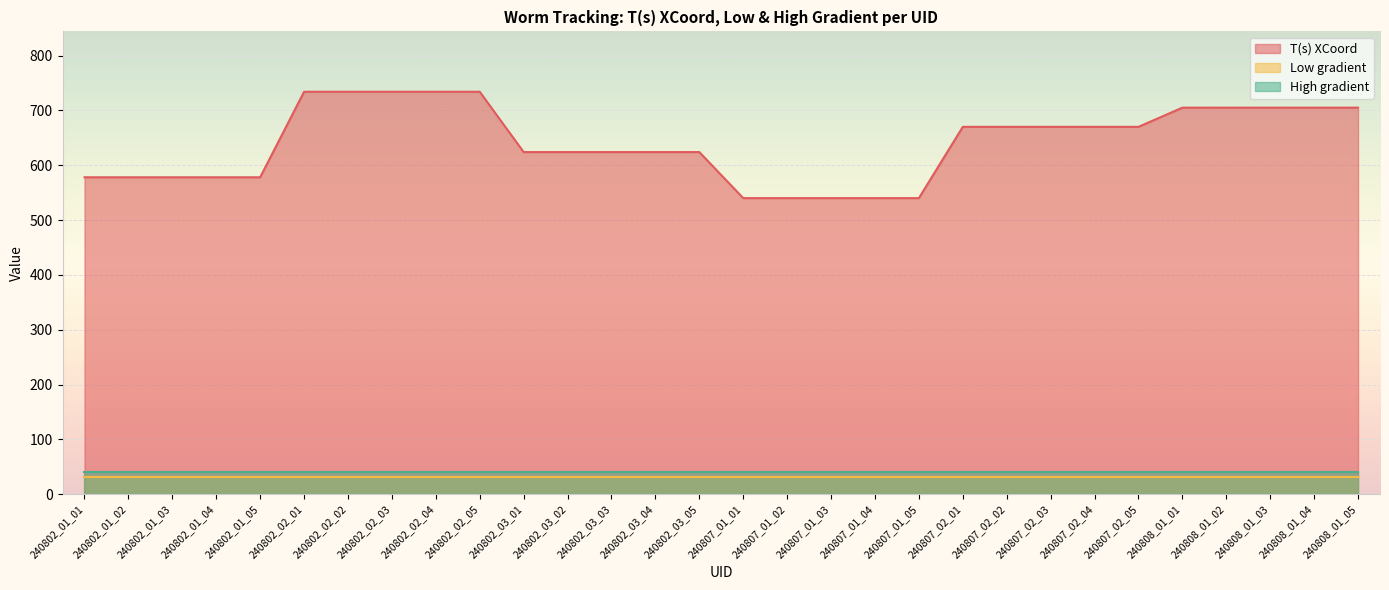

The value of T(s) XCoord at 240802_03_01 is 624. True or false?

True